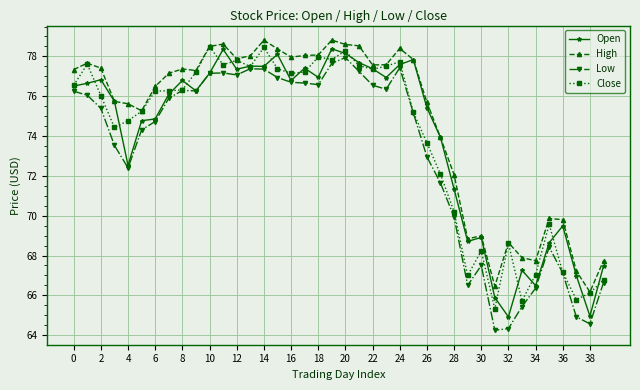

What is the value of the Low point at the 20th from the left?

77.7